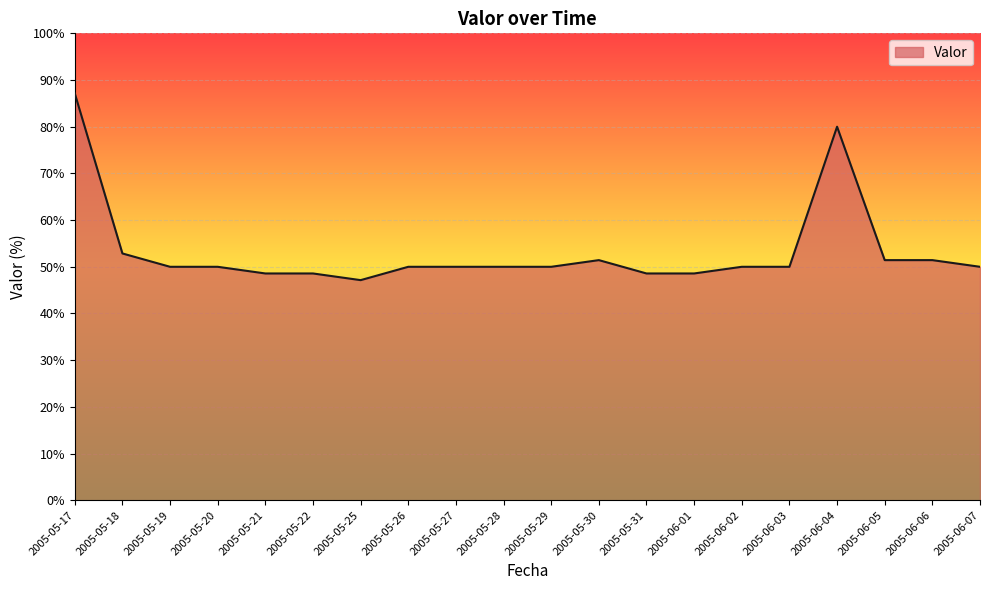

What position from the left is 2005-05-22?

6